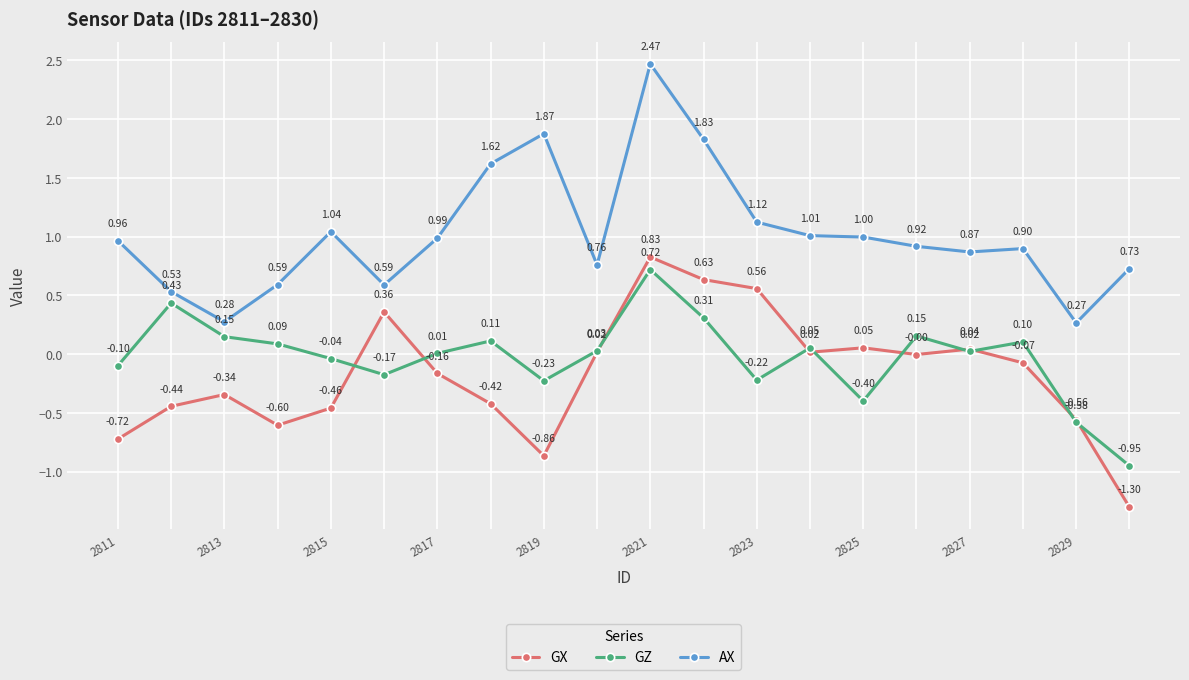

True or false: AX has more than 1 interior local peaks.

True